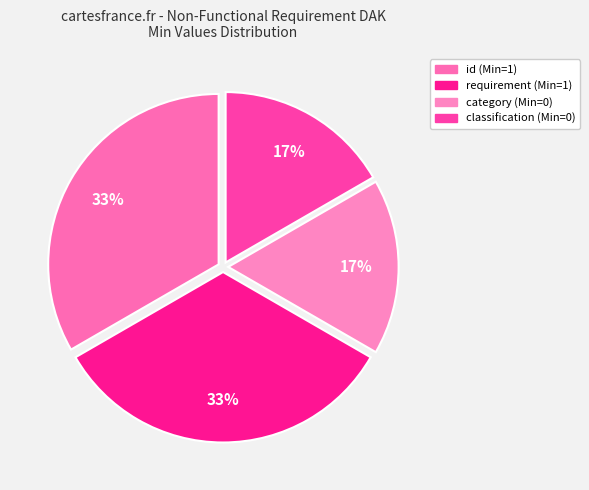

Rank the categories by value from highest to lowest.

NonFunctionalRequirement.id, NonFunctionalRequirement.requirement, NonFunctionalRequirement.category, NonFunctionalRequirement.classification